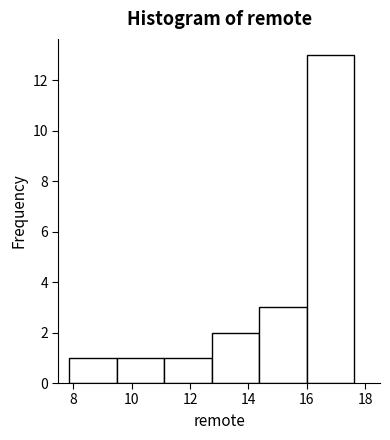

Which range on the x-axis has the tallest bar?

16.0 to 17.6